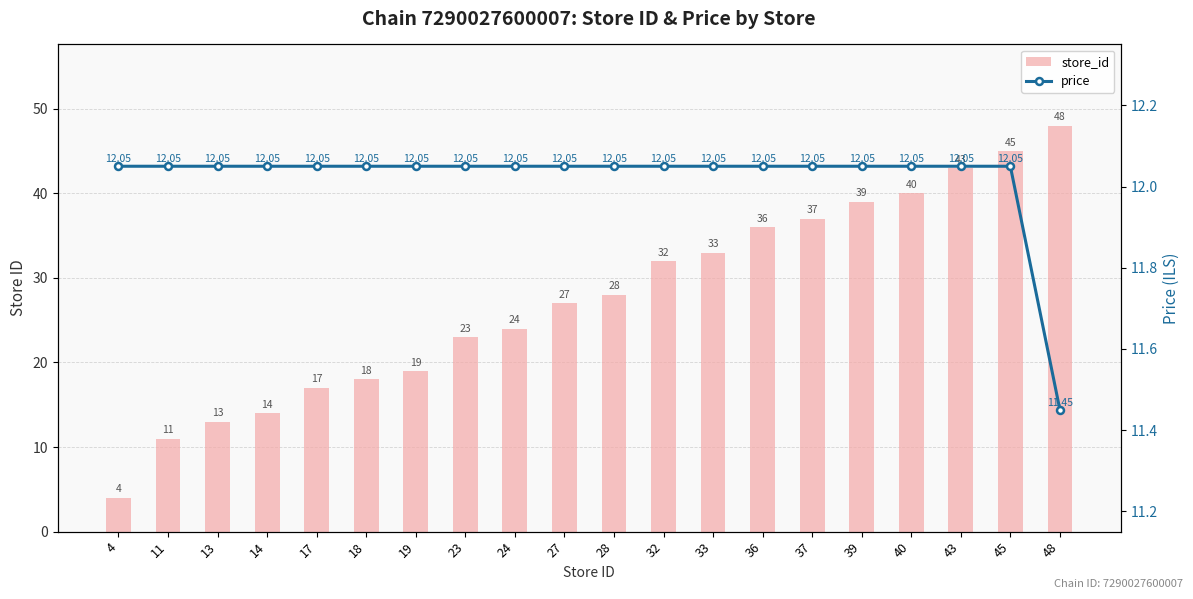

Rank the categories by price value from lowest to highest.

48, 4, 11, 13, 14, 17, 18, 19, 23, 24, 27, 28, 32, 33, 36, 37, 39, 40, 43, 45